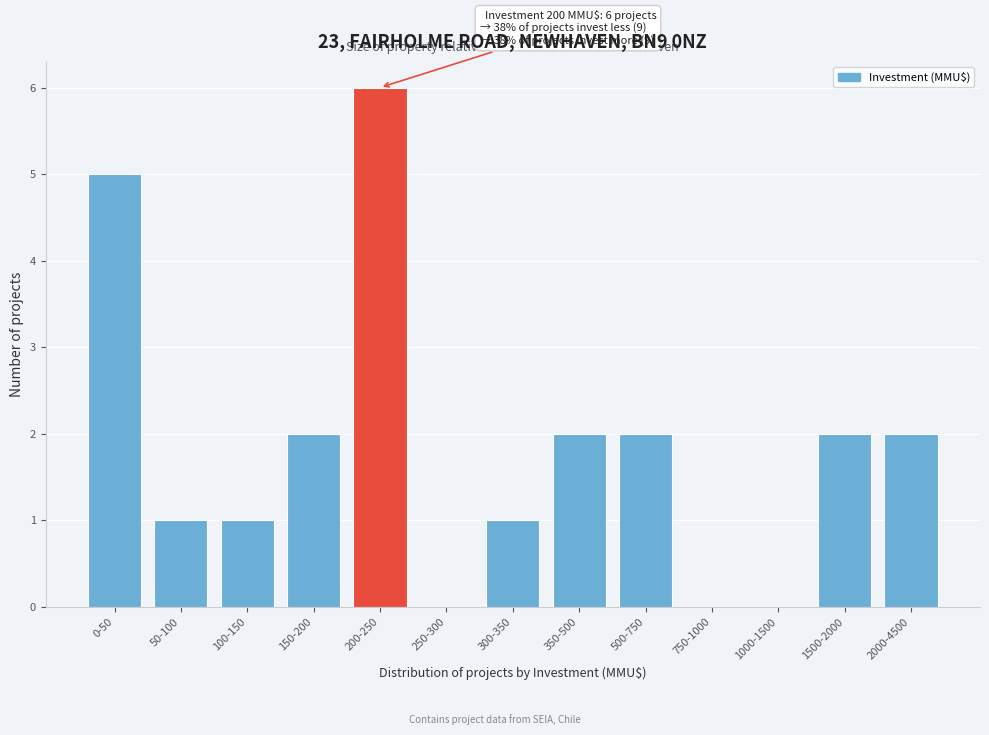

Reading left to right, extract all data points from this chart.

0-50=5	50-100=1	100-150=1	150-200=2	200-250=6	250-300=0	300-350=1	350-500=2	500-750=2	750-1000=0	1000-1500=0	1500-2000=2	2000-4500=2